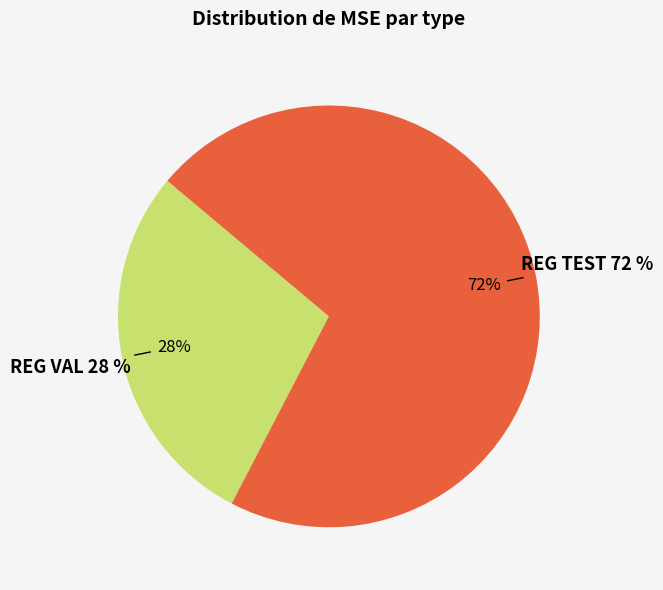

Is it true that REG VAL is 36% of the pie?

False